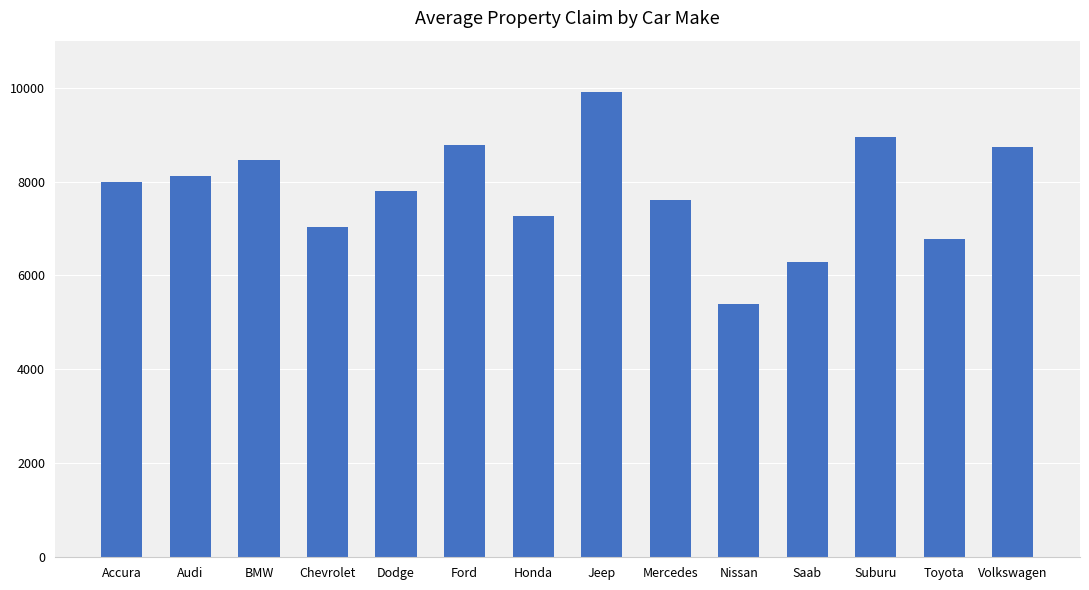

How many bars are there in total?

14